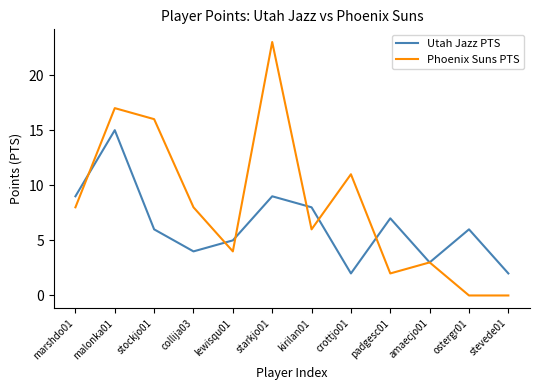

After their last crossing, which series has the higher values: Phoenix Suns PTS or Utah Jazz PTS?

Utah Jazz PTS